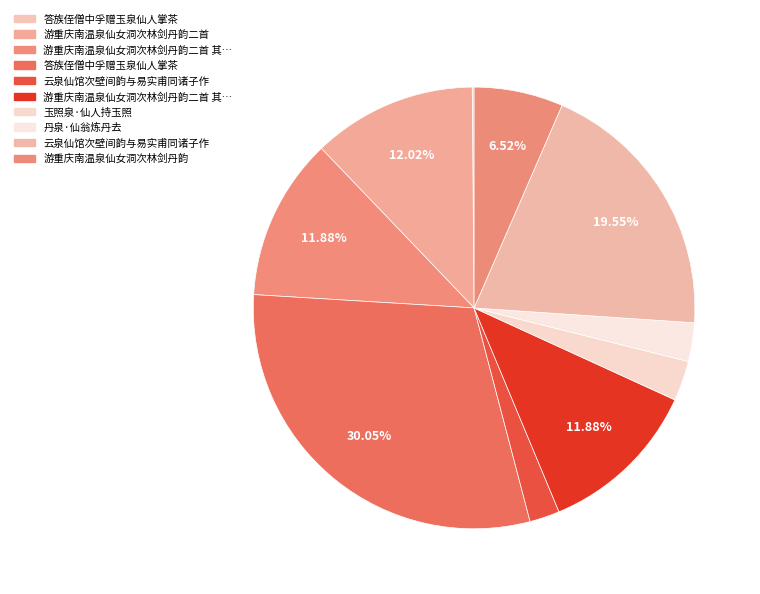

Count the number of slices in the pie.

10